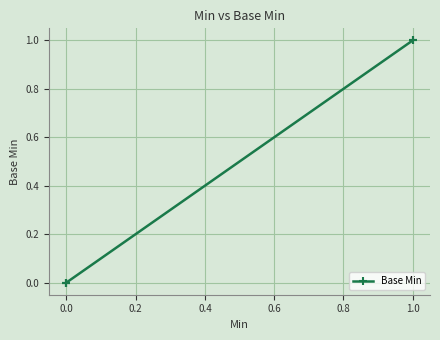

True or false: the data has more than 1 interior local peaks.

False